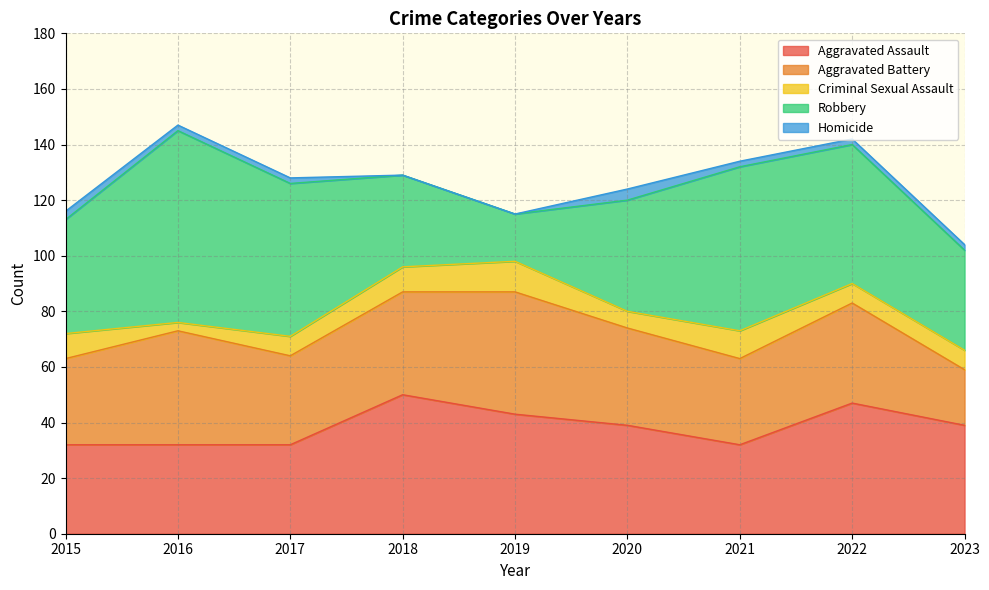

How many categories are shown in the chart?

9